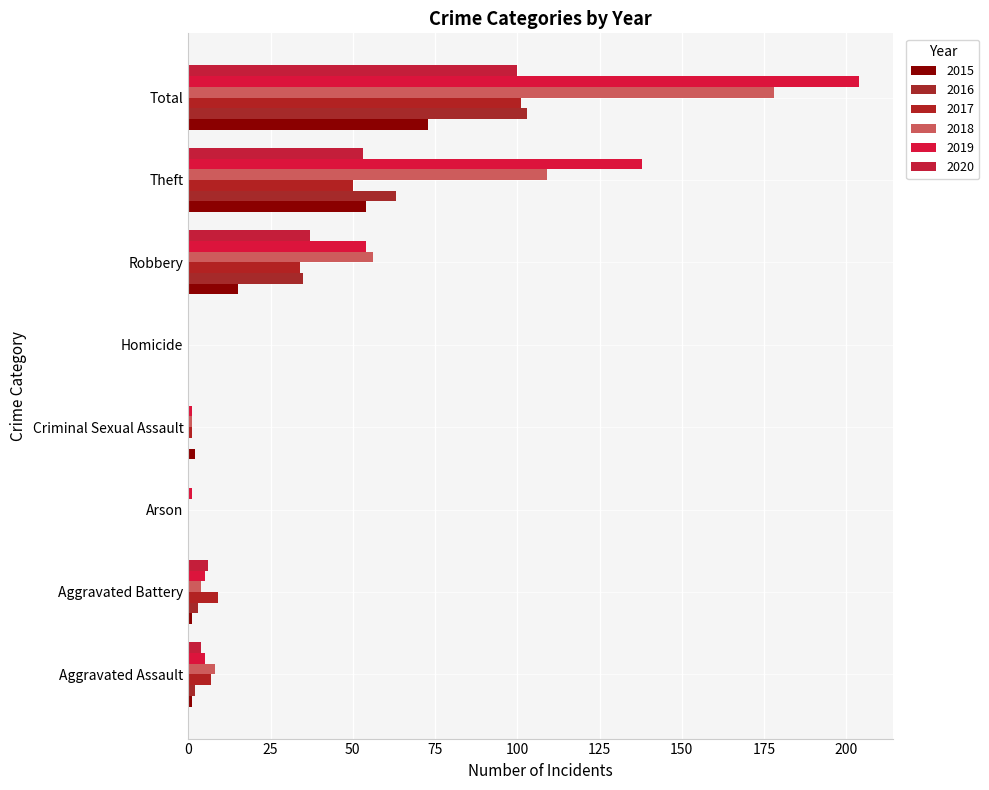

Count the number of data series in this chart.

6